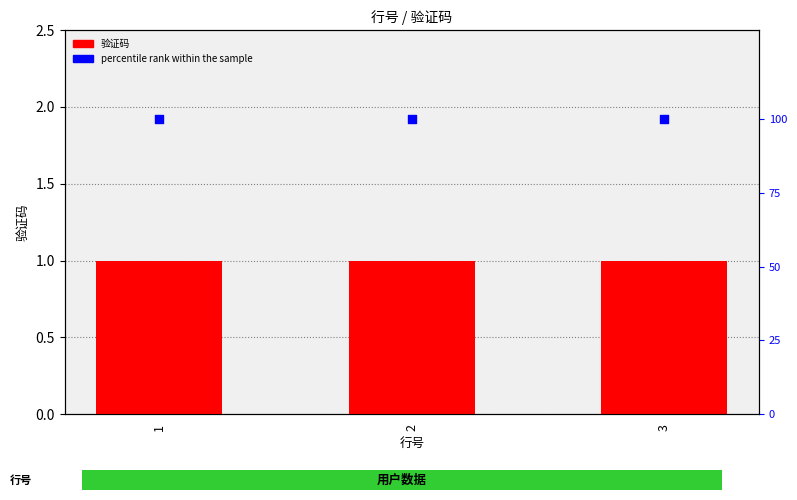

Which series reaches the minimum Y coordinate?

验证码